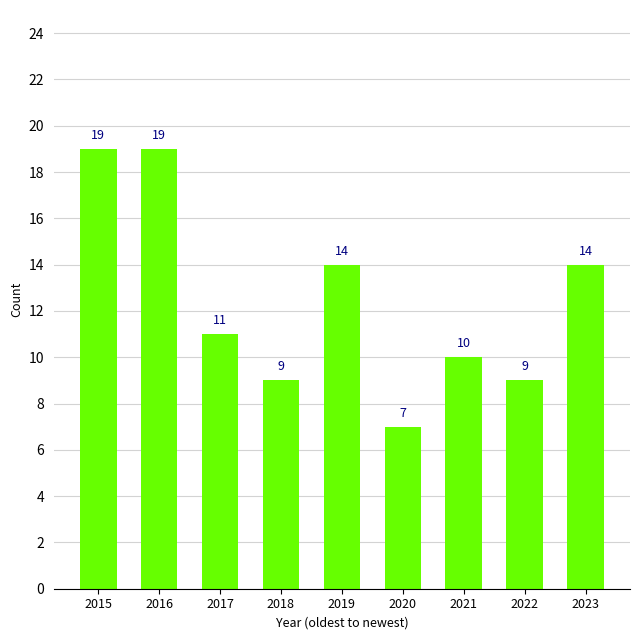

How many bars are there in total?

9